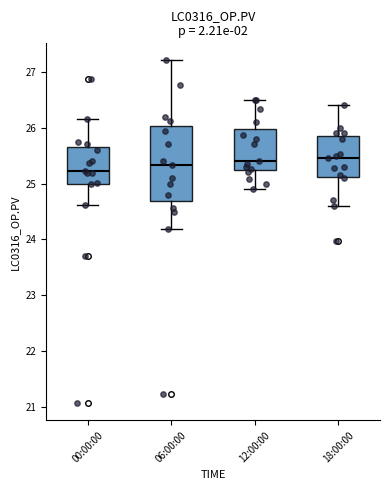

Reading left to right, transcribe this box plot: for each box, give where its median line is, the range the box spans, and where its two whiskers end, as read against the y-axis. The values are not printed on the chart, so give them approximately, as read against the axis.

00:00:00: median 25.2, box 25.0 to 25.6, whiskers 24.6 to 26.2
06:00:00: median 25.3, box 24.7 to 26.0, whiskers 24.2 to 27.2
12:00:00: median 25.4, box 25.2 to 26.0, whiskers 24.9 to 26.5
18:00:00: median 25.5, box 25.1 to 25.8, whiskers 24.6 to 26.4